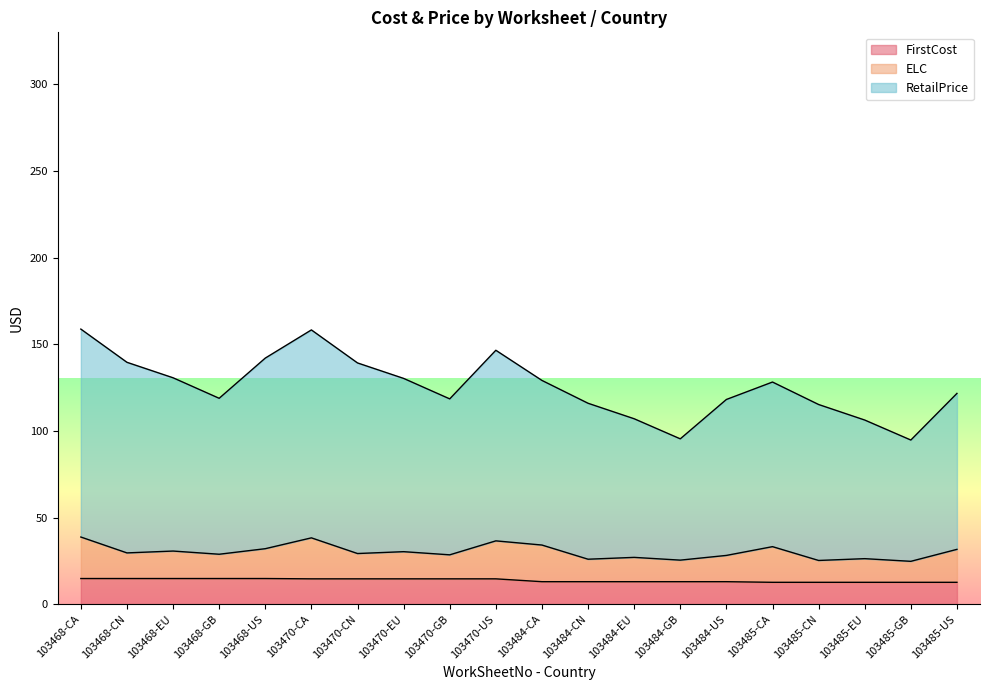

Which series changed the most between 103470-EU and 103484-EU?

RetailPrice